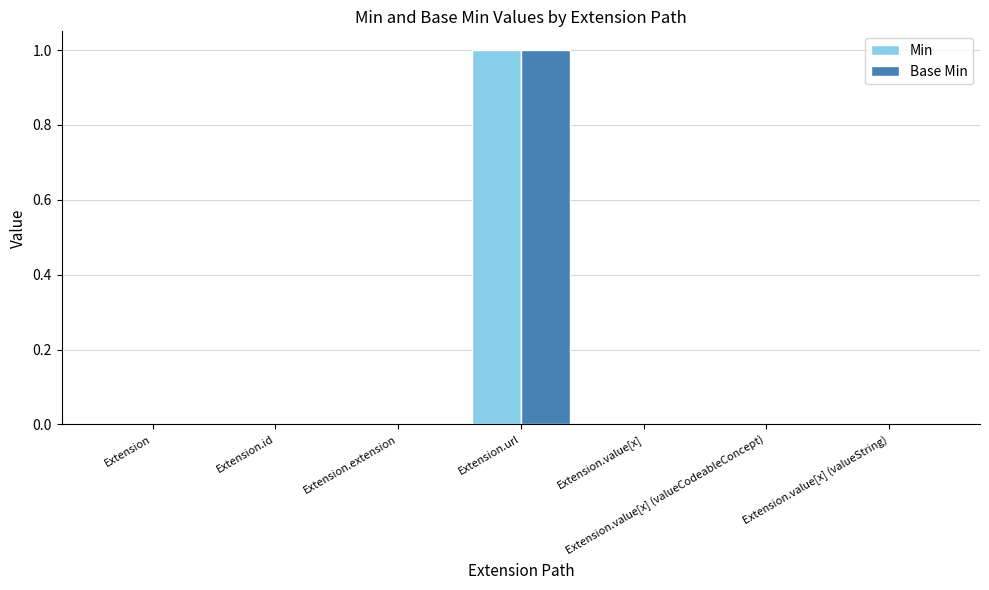

At which category is the sum across all series the highest?

Extension.url